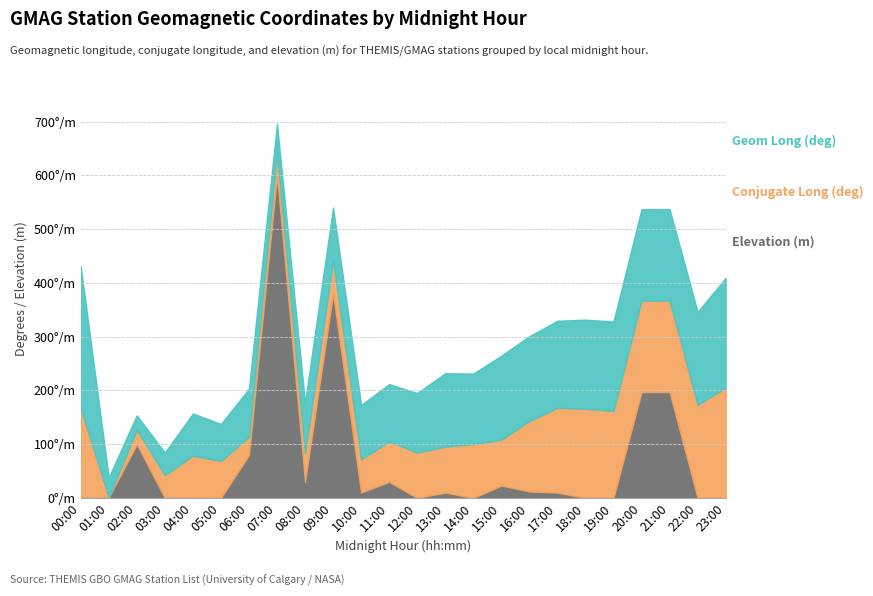

Reading left to right, what are all the values shown in this chart?

Geom Long (deg): 265.1	37.0	26.9	42.2	78.6	68.8	89.6	53.2	94.4	99.4	101.1	106.8	110.9	136.7	131.3	156.3	157.8	161.9	165.9	166.4	170.2	170.3	173.2	204.8
Conjugate Long (deg): 166.4	0.2	26.9	42.2	78.6	68.8	33.7	42.8	53.2	61.0	61.9	75.0	84.3	85.6	100.1	85.6	131.3	157.8	165.9	161.9	170.2	170.3	173.2	204.8
Elevation (m): 0.0	1.0	100.0	0.0	0.0	0.0	80.0	600.0	30.0	380.0	10.0	30.0	0.0	10.0	0.0	23.0	12.0	10.0	0.0	0.0	197.0	197.0	0.0	0.0